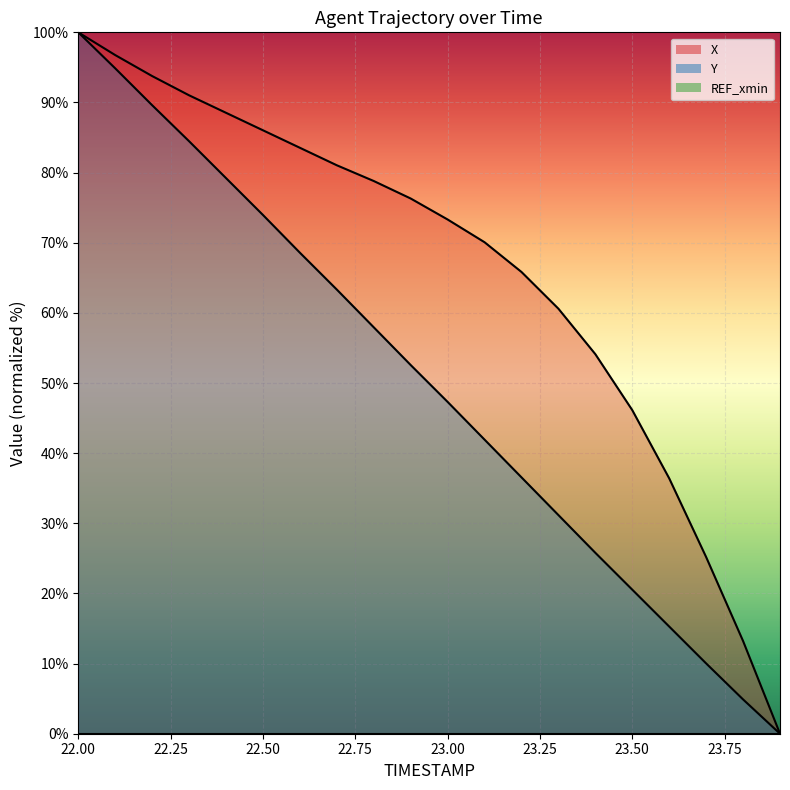

Reading right to left, transcribe all the data shown in this chart.

X: 23.9=0.0	23.8=13.2	23.7=25.2	23.6=36.4	23.5=46.1	23.4=54.1	23.3=60.6	23.2=65.8	23.1=70.1	23.0=73.3	22.9=76.3	22.8=78.8	22.7=81.0	22.6=83.5	22.5=86.0	22.4=88.5	22.3=91.0	22.2=93.8	22.1=96.8	22.0=100.0
Y: 23.9=0.0	23.8=4.9	23.7=10.0	23.6=15.3	23.5=20.5	23.4=25.8	23.3=31.2	23.2=36.6	23.1=41.9	23.0=47.3	22.9=52.6	22.8=57.9	22.7=63.3	22.6=68.6	22.5=74.0	22.4=79.2	22.3=84.5	22.2=89.6	22.1=94.9	22.0=100.0